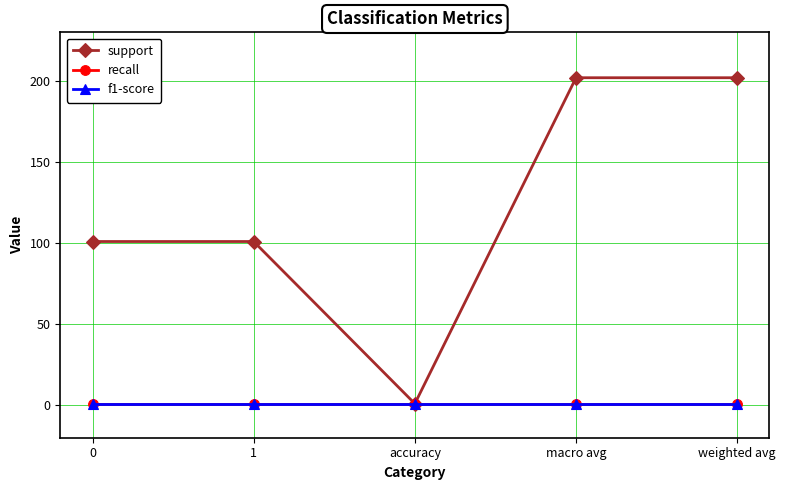

Does the chart have visible grid lines?

Yes